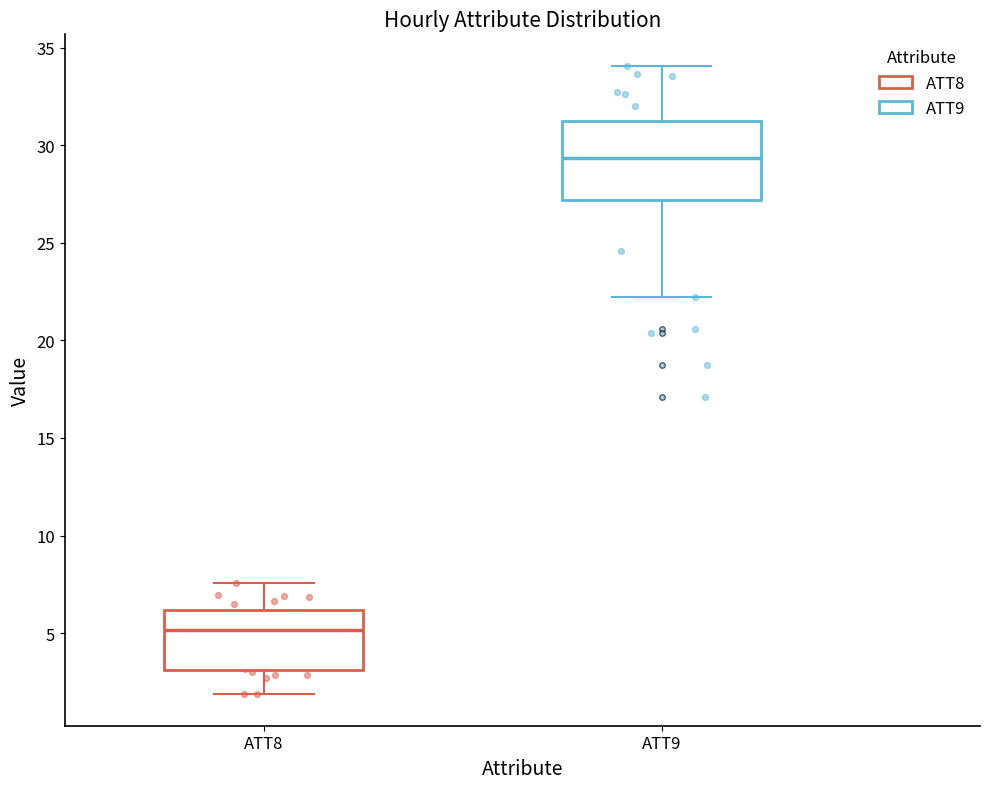

Reading left to right, transcribe this box plot: for each box, give where its median line is, the range the box spans, and where its two whiskers end, as read against the y-axis. The values are not printed on the chart, so give them approximately, as read against the axis.

ATT8: median 5.0, box 3.0 to 6.0, whiskers 2.0 to 7.5
ATT9: median 29.5, box 27.0 to 31.5, whiskers 22.0 to 34.0